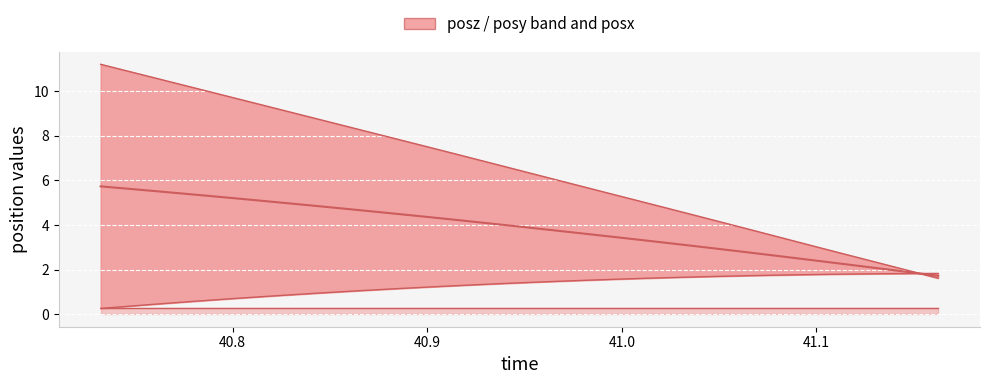

What is the difference between the second highest and minimum values?

3.9